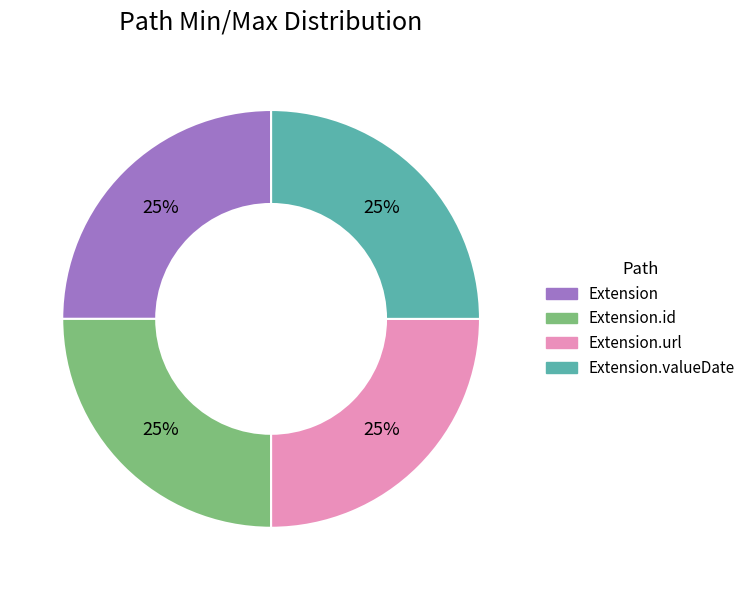

Is there a majority slice in this chart?

No